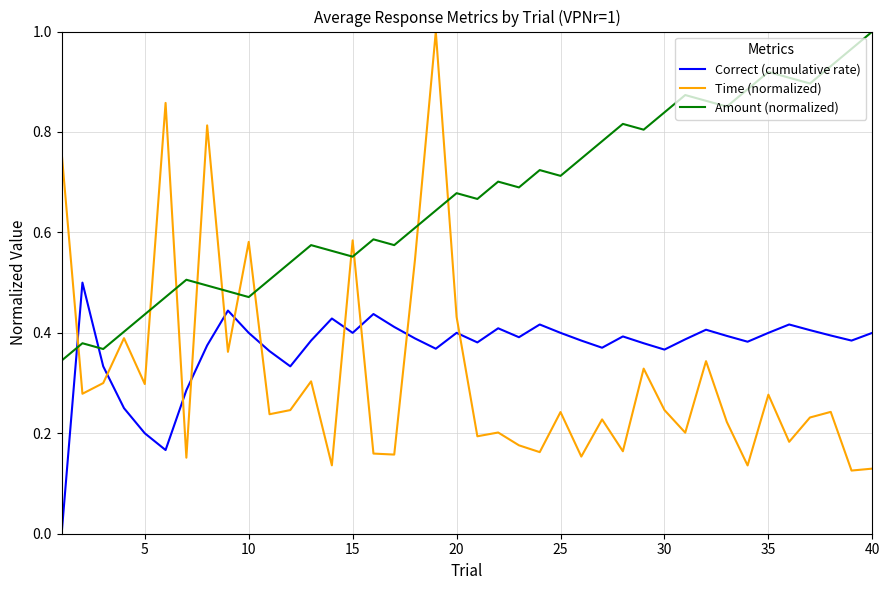

Which series has the largest total across all categories?

Amount (normalized)